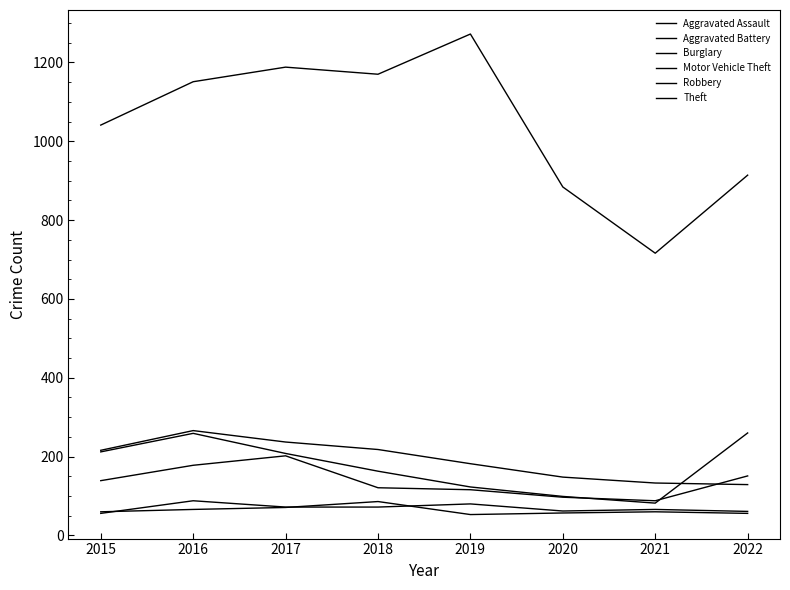

True or false: Theft and Robbery intersect in this chart.

False